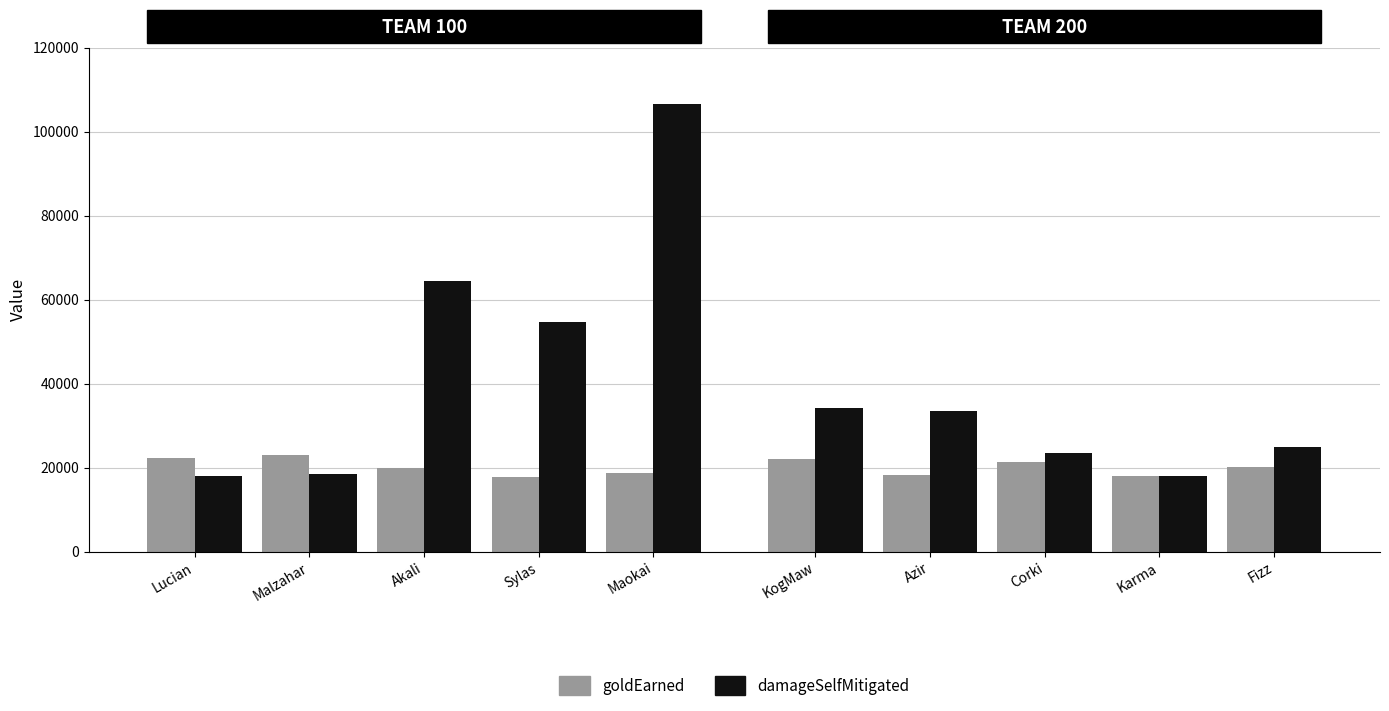

Rank the series by their maximum value, from highest to lowest.

damageSelfMitigated, goldEarned